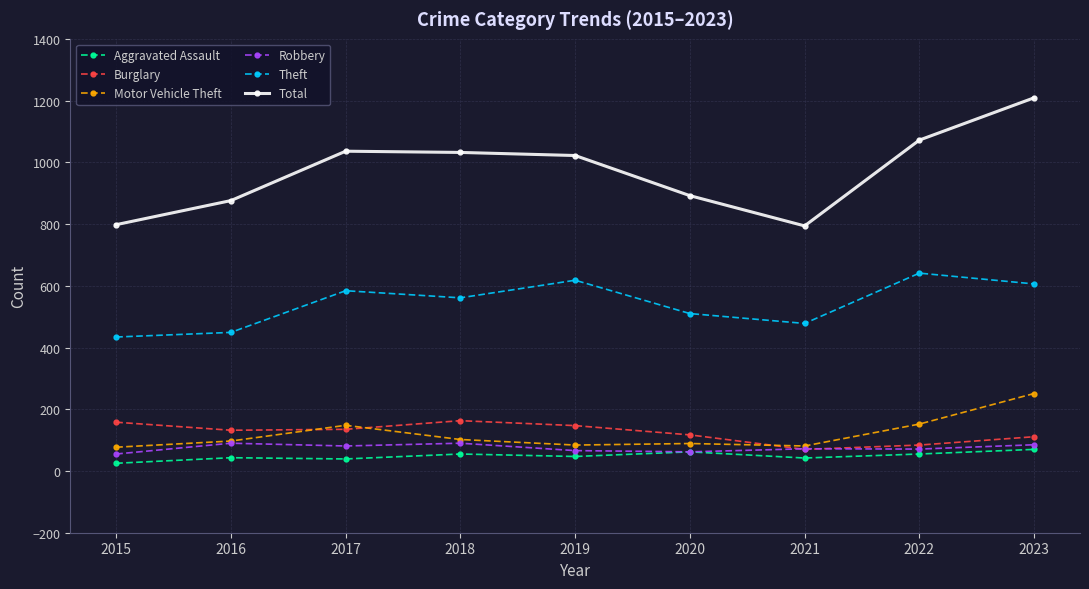

What is the greatest value displayed?

1209